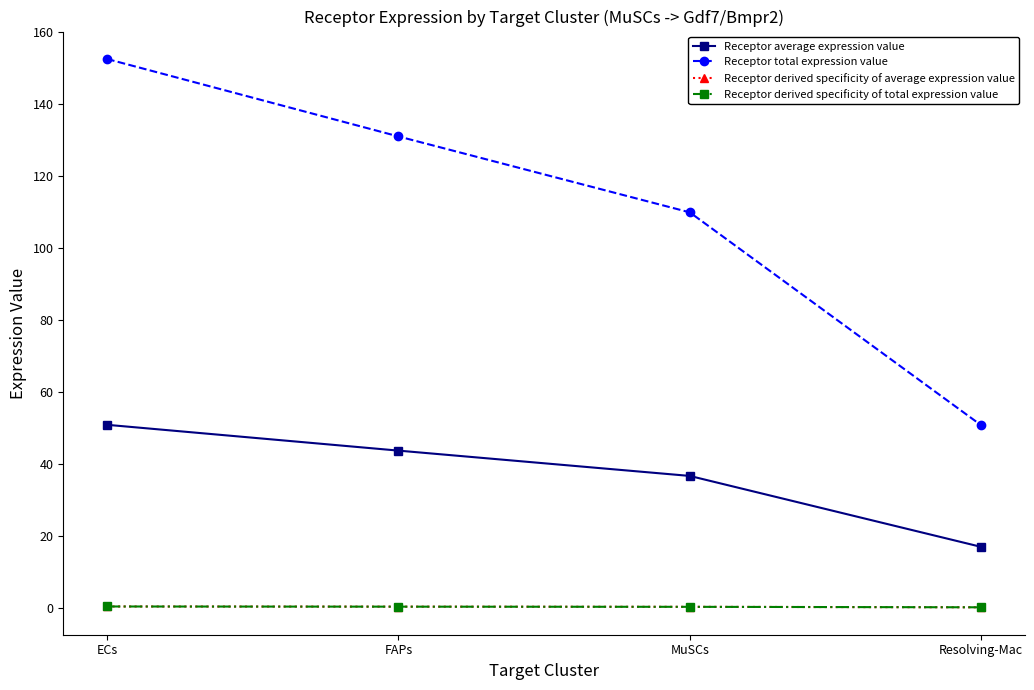

Is this an area chart (filled region under the line)?

No